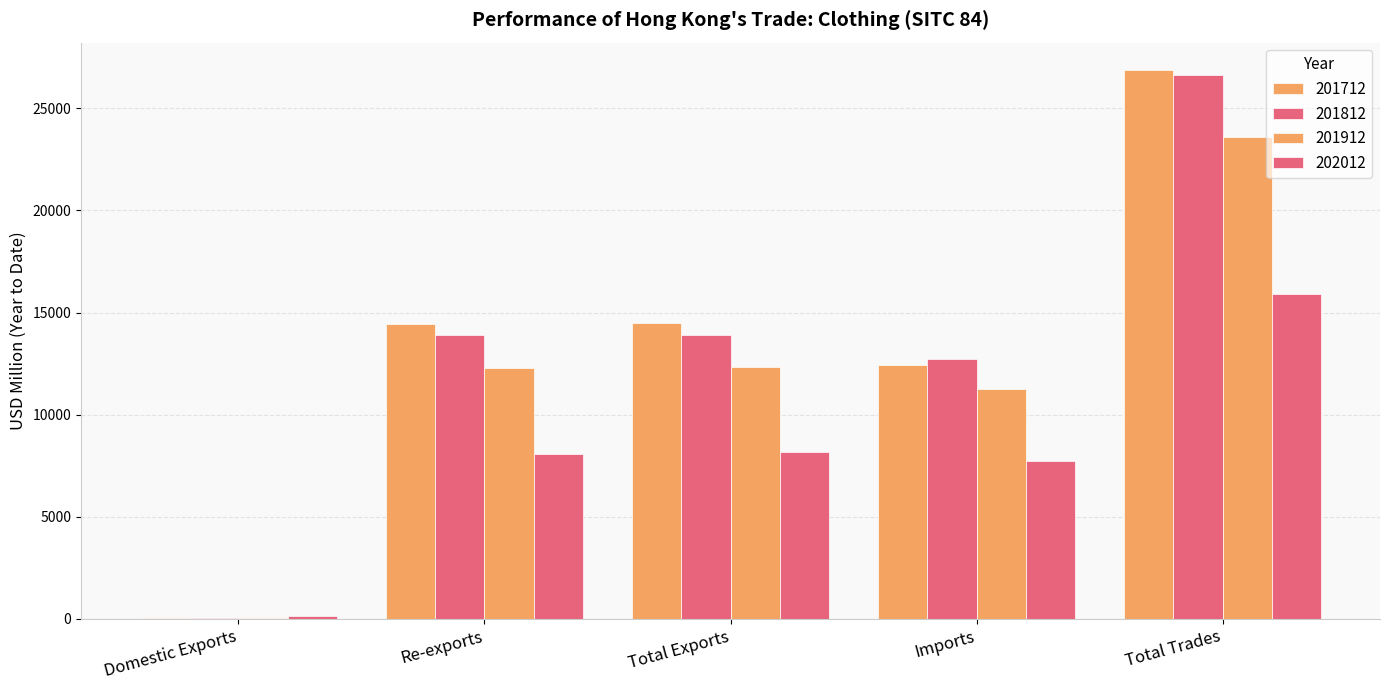

Is it true that 201812 equals 19379.0 at Total Exports?

False